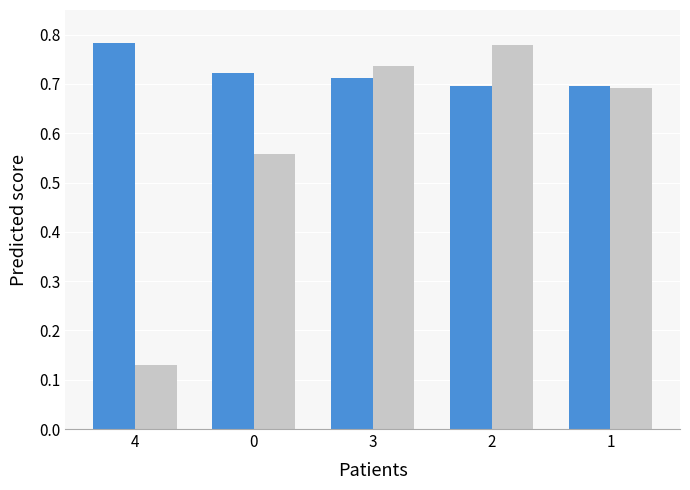

What is the total value across all series at 1?

1.4